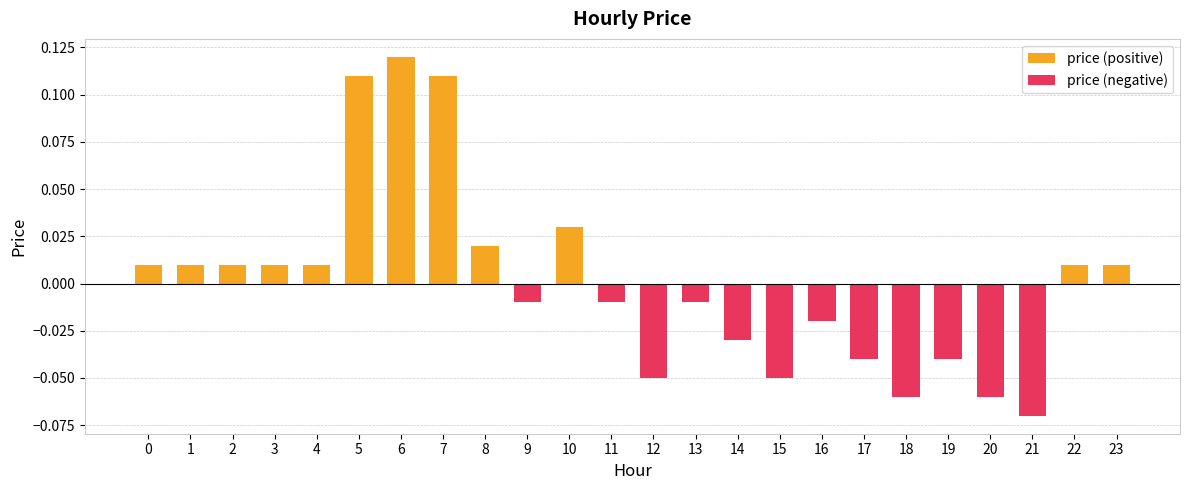

Are the bars horizontal?

No